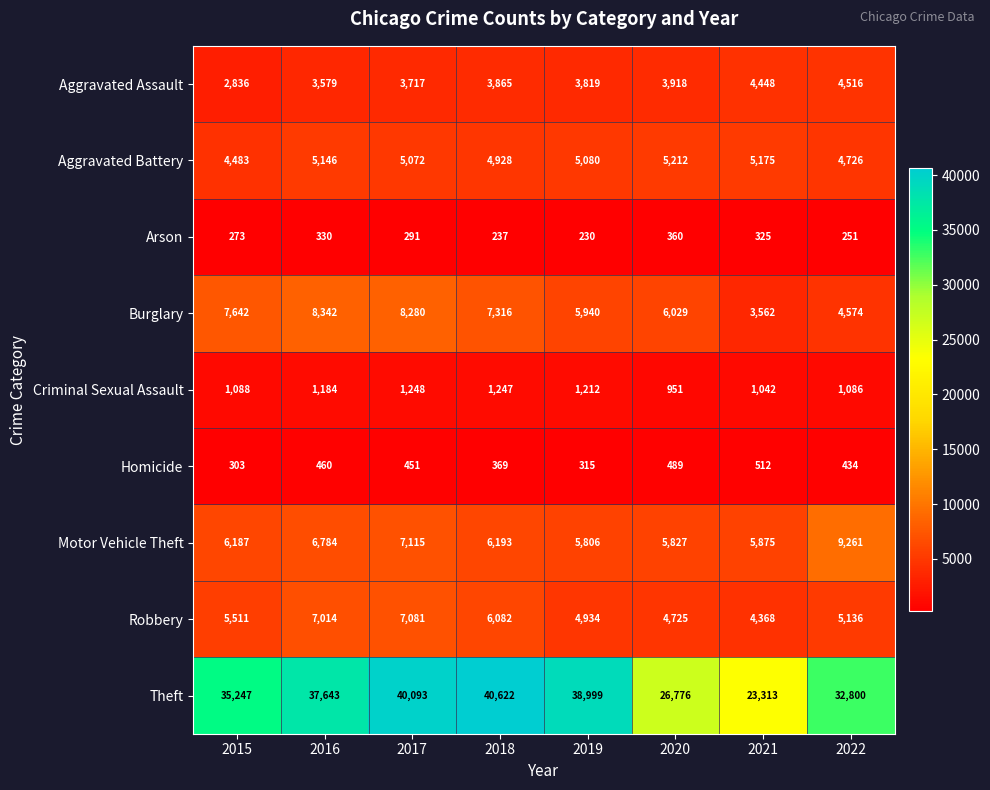

Which label corresponds to the smallest value in the chart?

2019